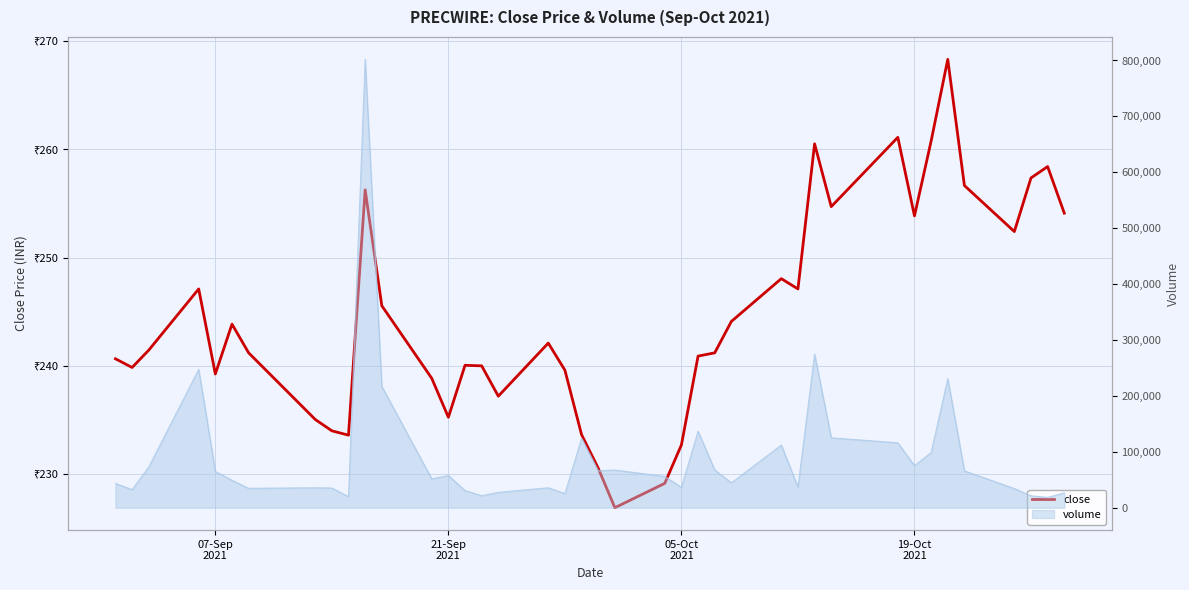

What is the difference between the second highest and minimum values?

34.2